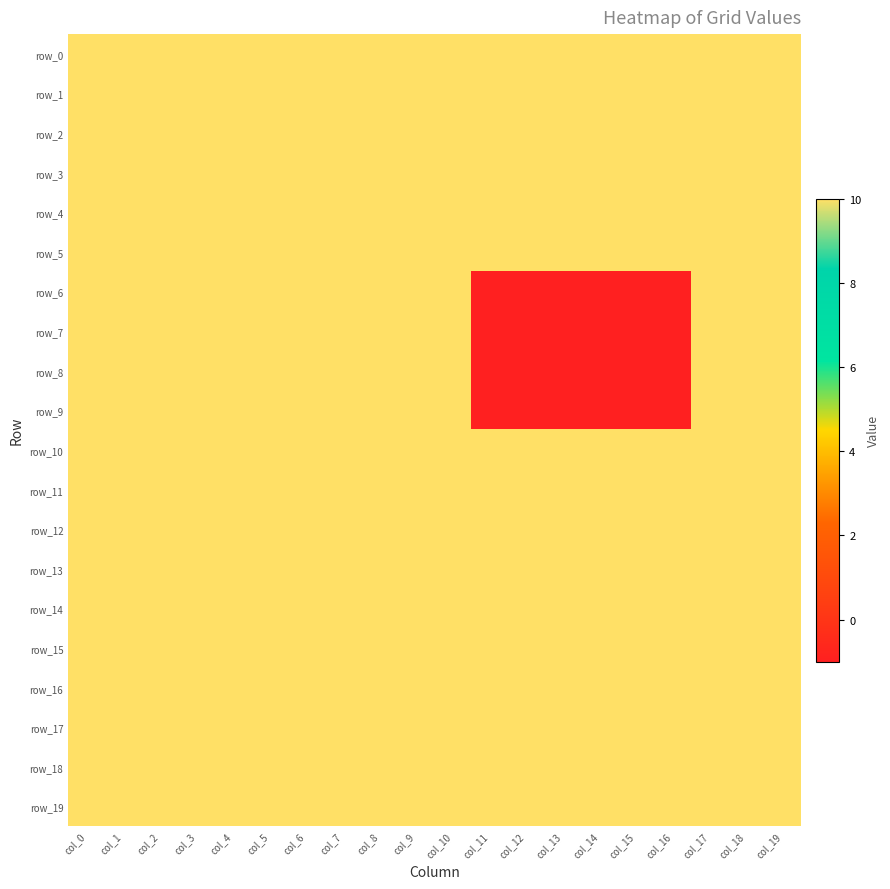

At how many categories does at least one series exceed 5?

20